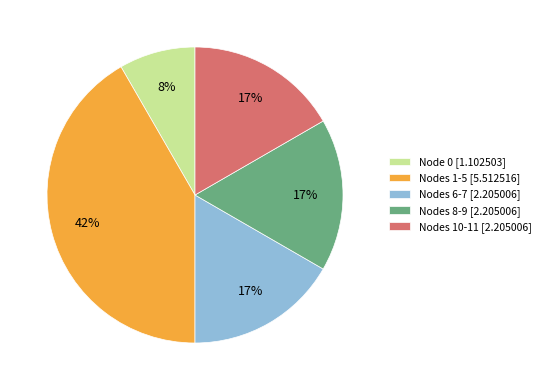

Is there any slice that represents more than half of the pie?

No